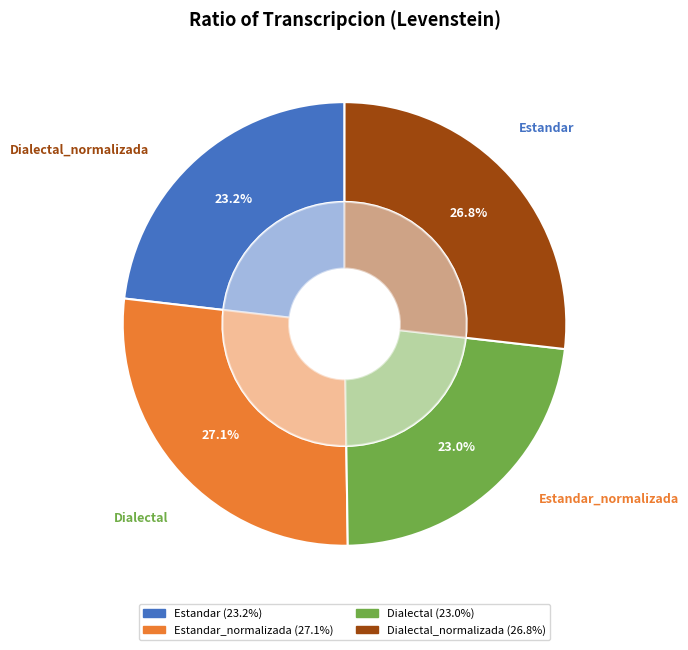

To the nearest percent, what is the average slice percentage?

25%